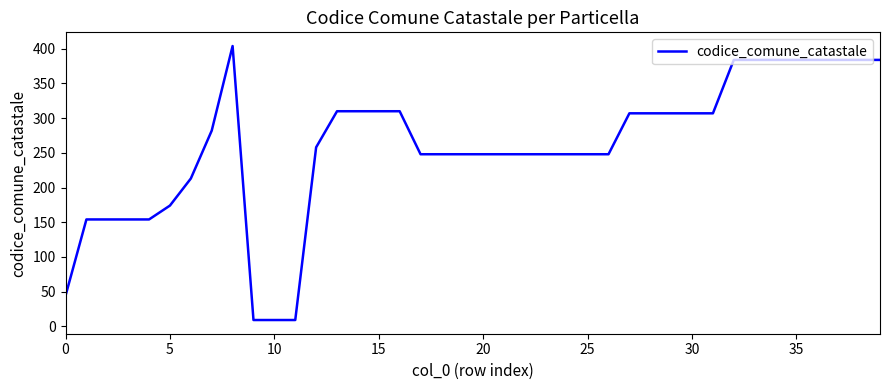

Reading right to left, extract all data points from this chart.

384	384	384	384	384	384	384	384	307	307	307	307	307	248	248	248	248	248	248	248	248	248	248	310	310	310	310	258	9	9	9	404	282	213	174	154	154	154	154	44